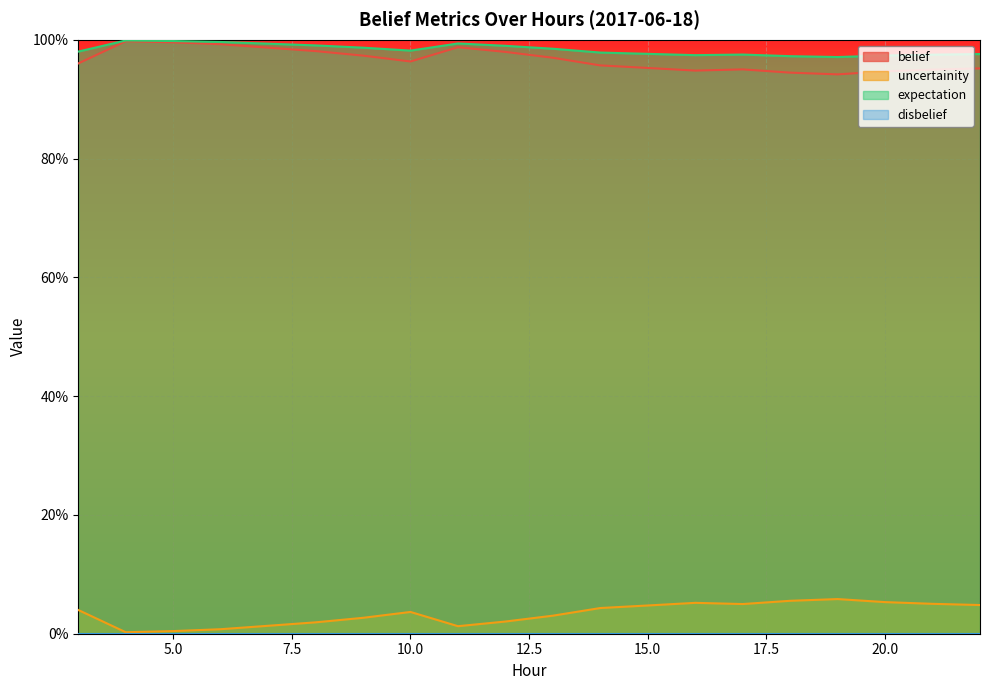

Where is the first local minimum for belief?

10